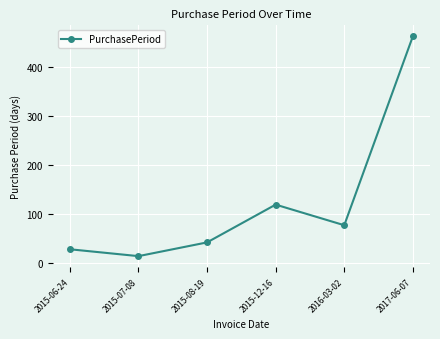

What is the change in value from 2015-06-24 to 2015-08-19?

+14